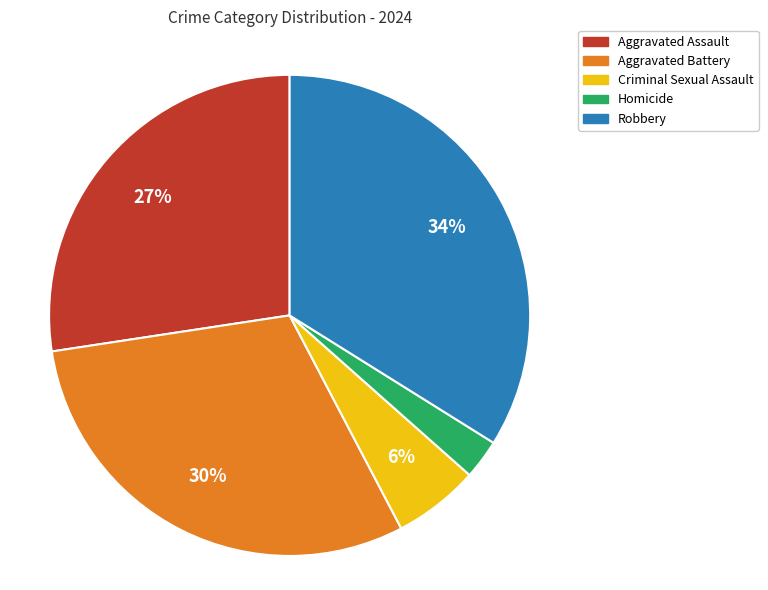

Which slice is the smallest?

Homicide